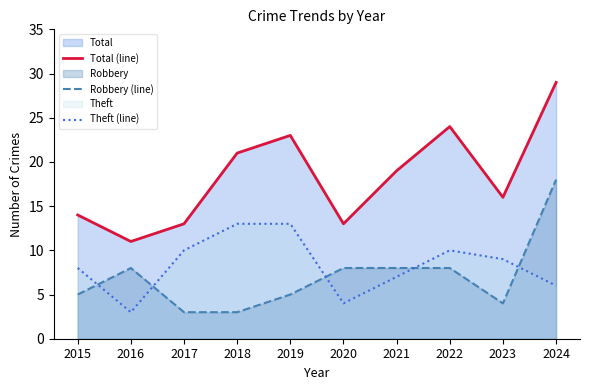

How many values in the Theft (line) series exceed 9?

4